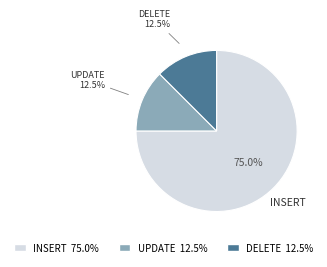

Is there any slice that represents more than half of the pie?

Yes